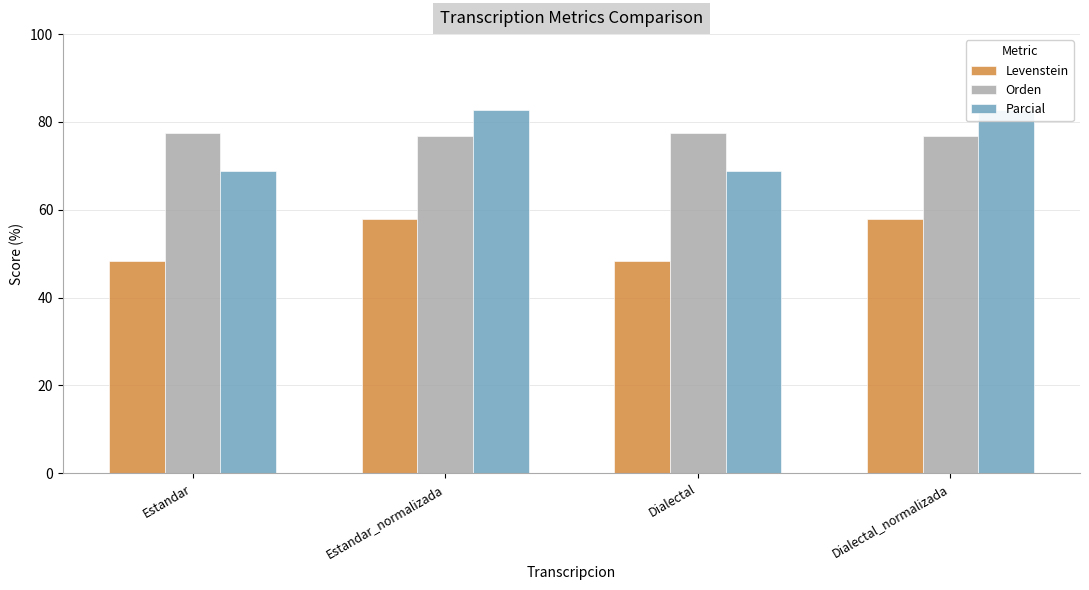

What is the lowest value of the Parcial series?

68.9